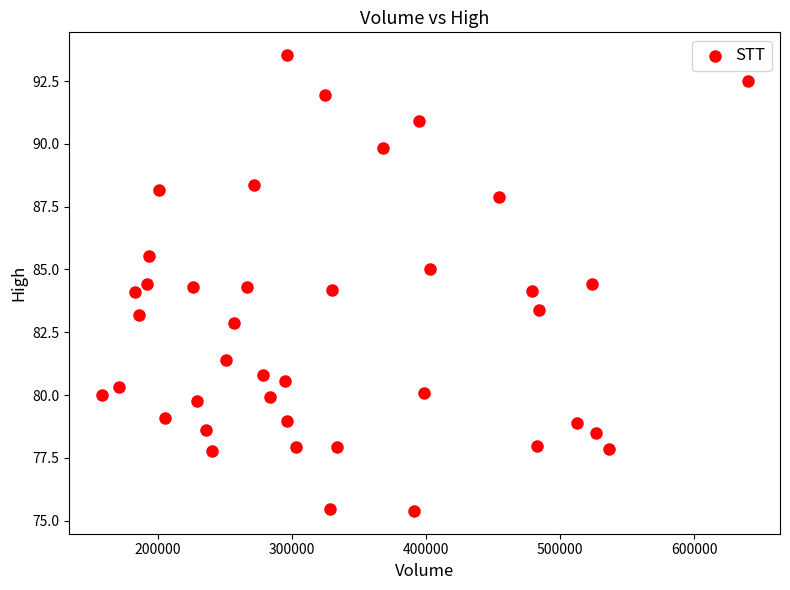

What is the range of X values (max minus min)?

481800.0